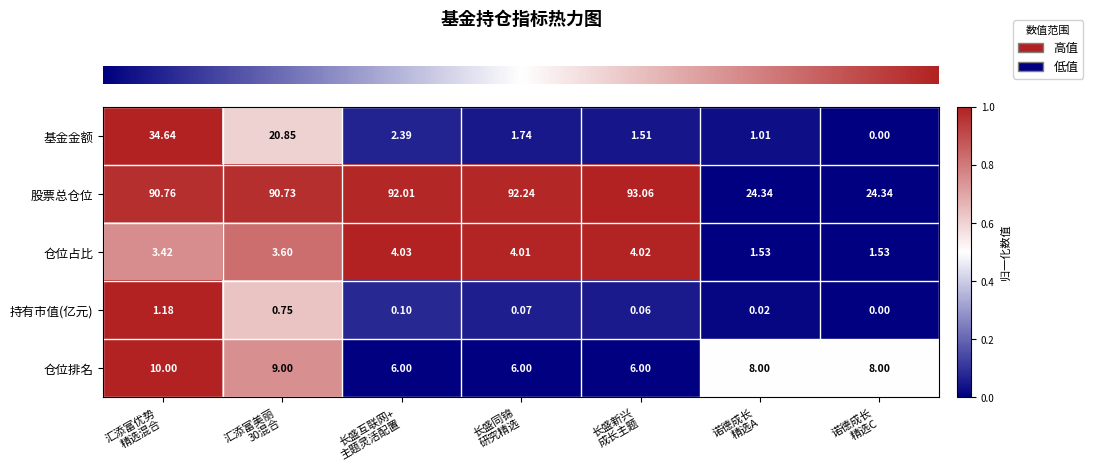

Which series has the widest spread of values?

股票总仓位